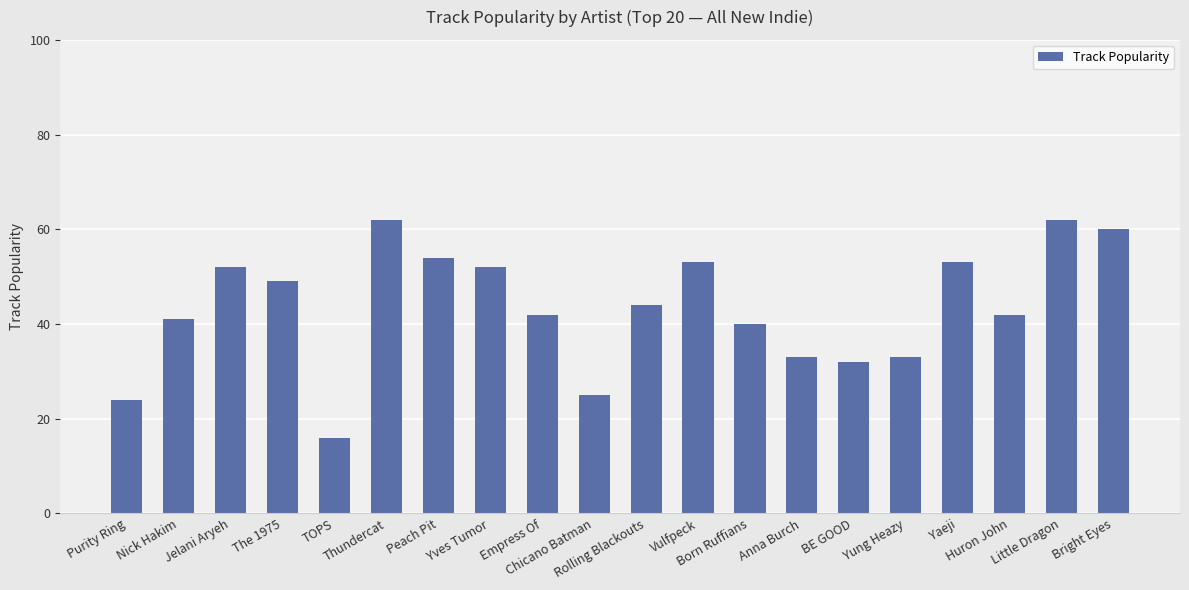

Approximately how many times larger is the value at Little Dragon compared to Peach Pit?

1.1